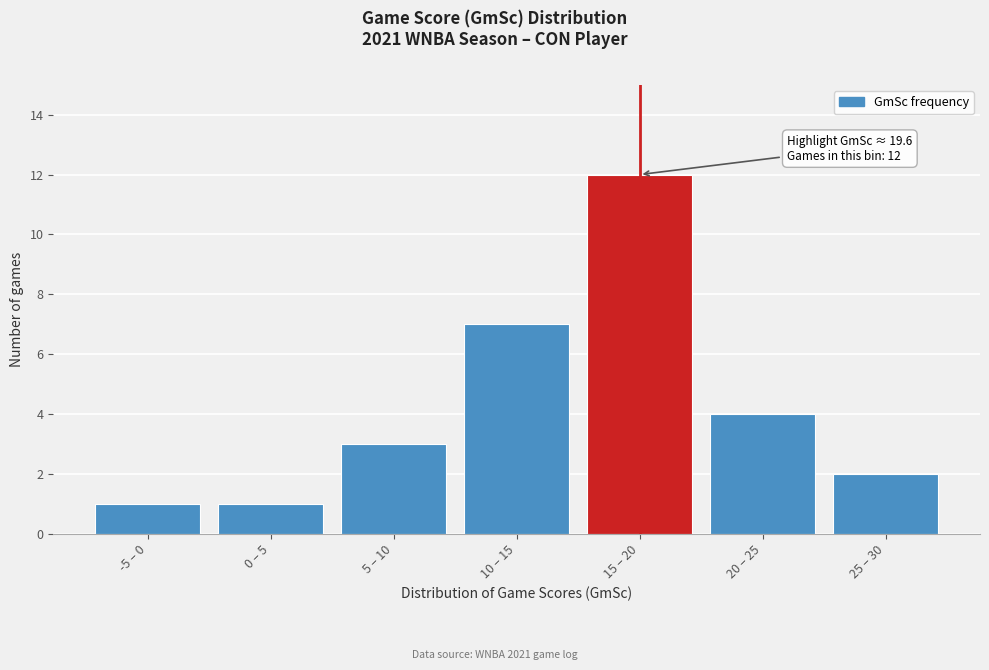

Reading right to left, what are all the values shown in this chart?

25 – 30=2	20 – 25=4	15 – 20=12	10 – 15=7	5 – 10=3	0 – 5=1	-5 – 0=1